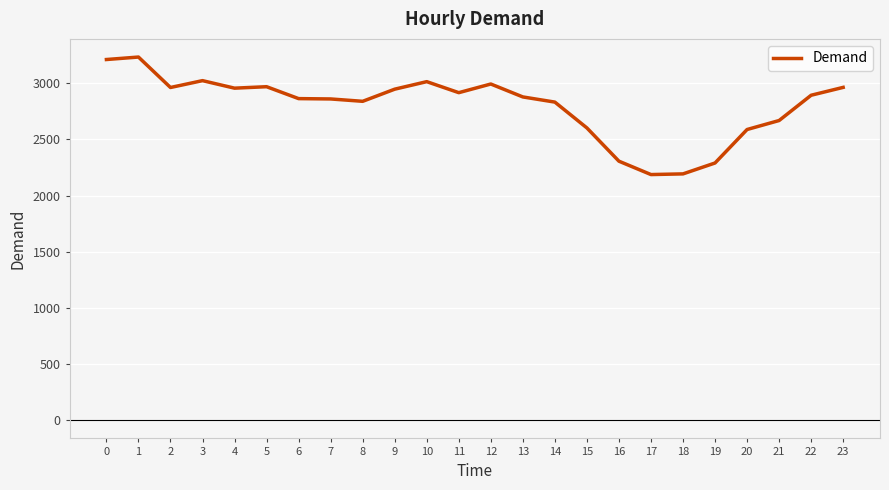

What is the change in value from 14 to 16?

-526